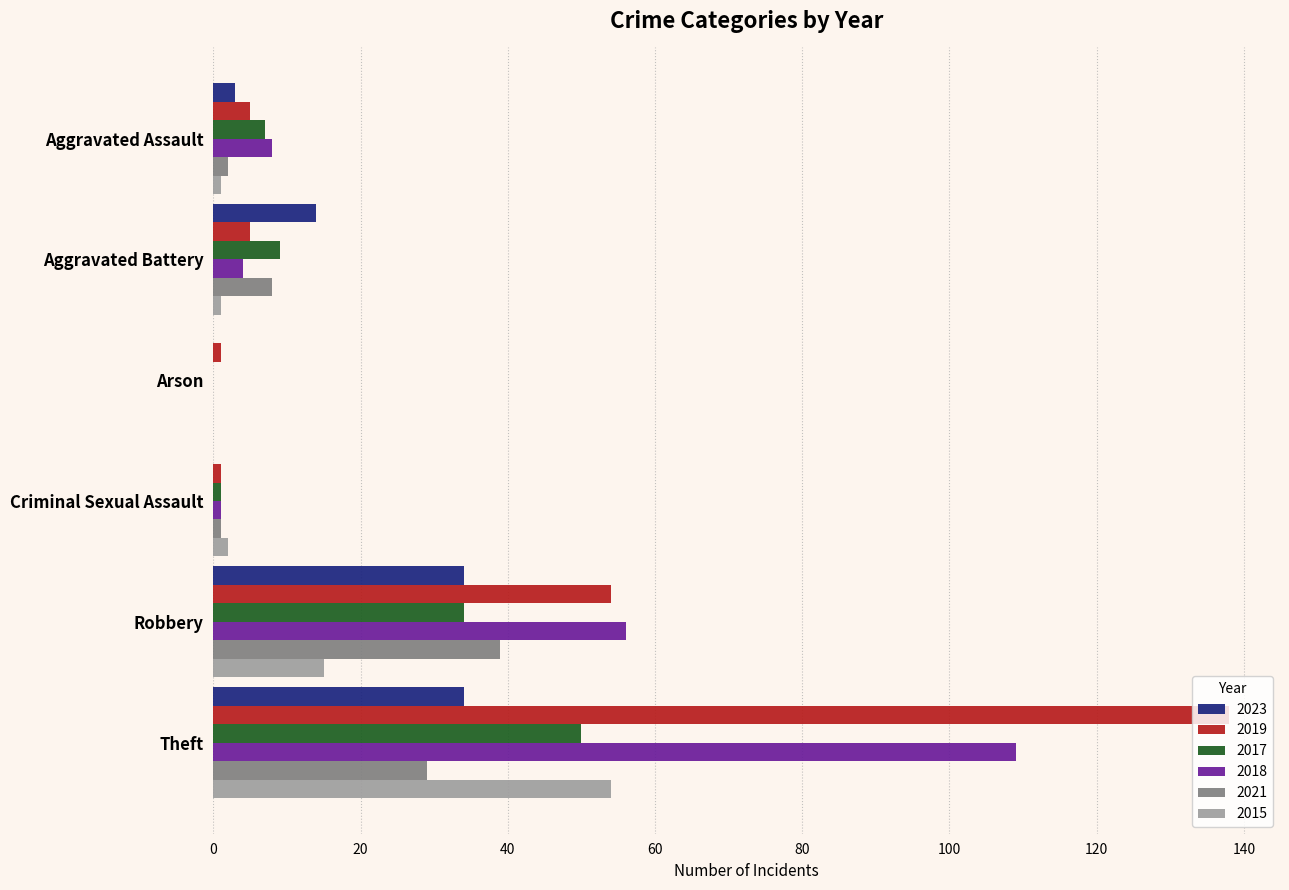

At which category is the sum across all series the highest?

Theft